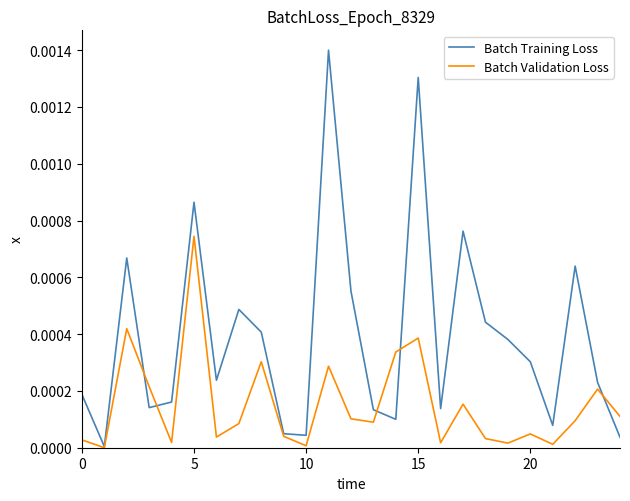

List the series in order of their overall mean, highest first.

Batch Training Loss, Batch Validation Loss